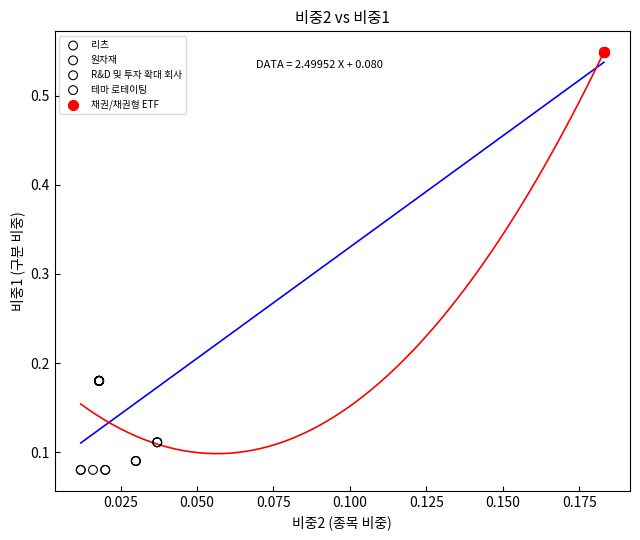

What are all the series names shown in the legend?

리츠, 원자재, R&D 및 투자 확대 회사, 테마 로테이팅, 채권/채권형 ETF